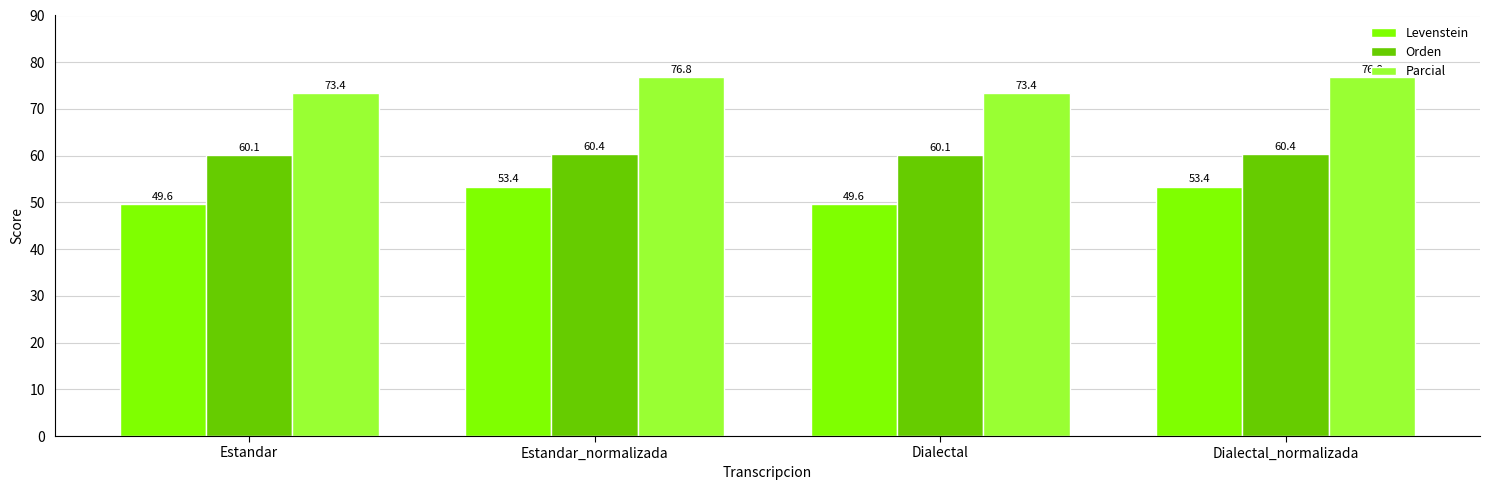

At Estandar_normalizada, list the series in order from smallest to largest.

Levenstein, Orden, Parcial